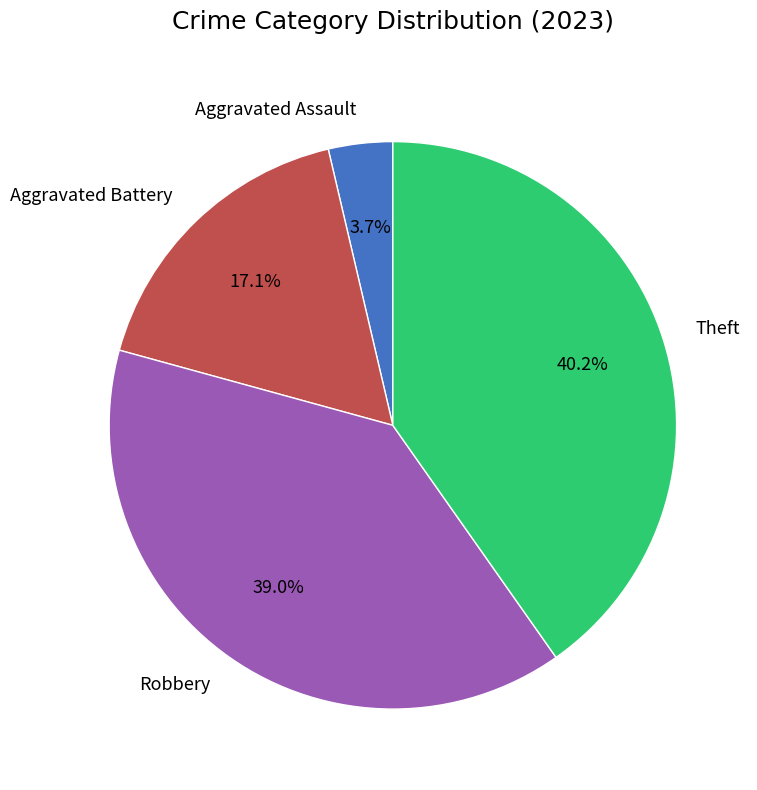

True or false: Robbery accounts for 39% of the total.

True